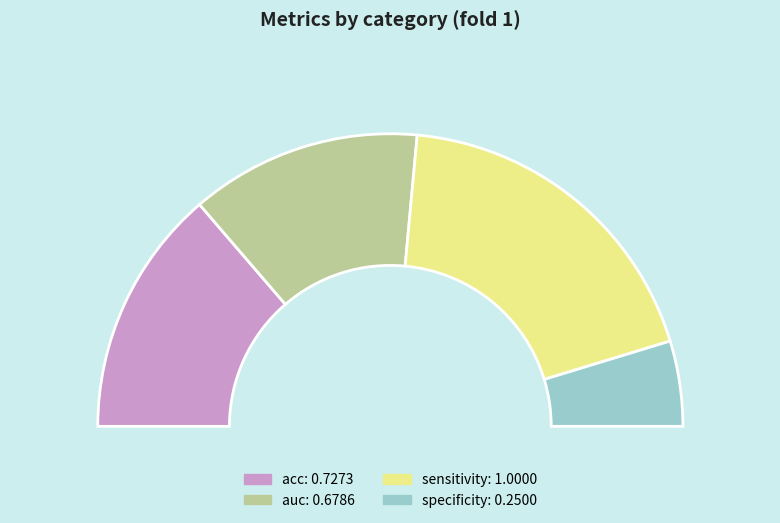

To the nearest percent, what is the combined percentage of auc and sensitivity?

63%